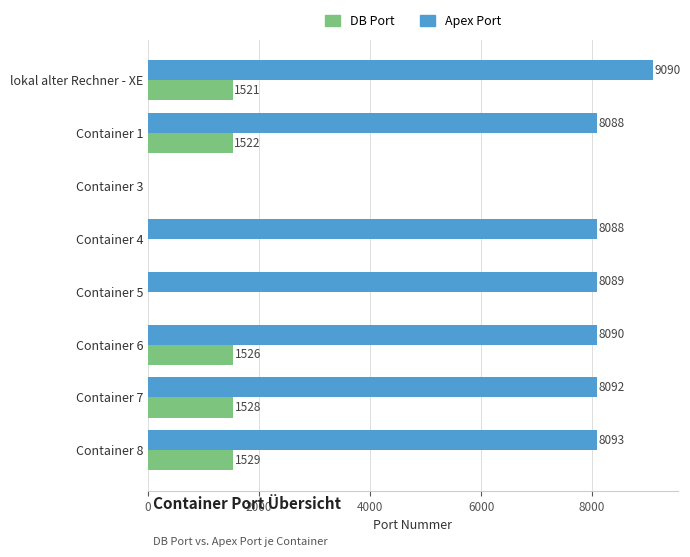

What are all the series names shown in the legend?

DB Port, Apex Port